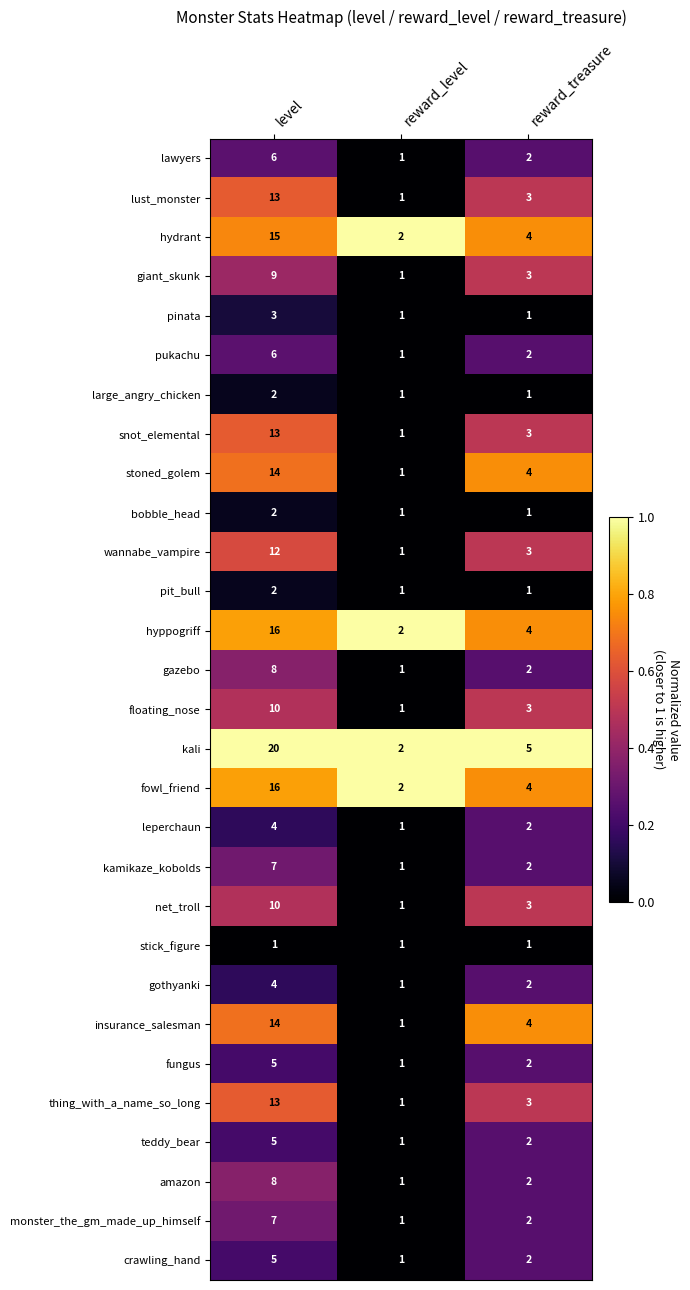

What is the difference between the highest and lowest values at reward_level?

1